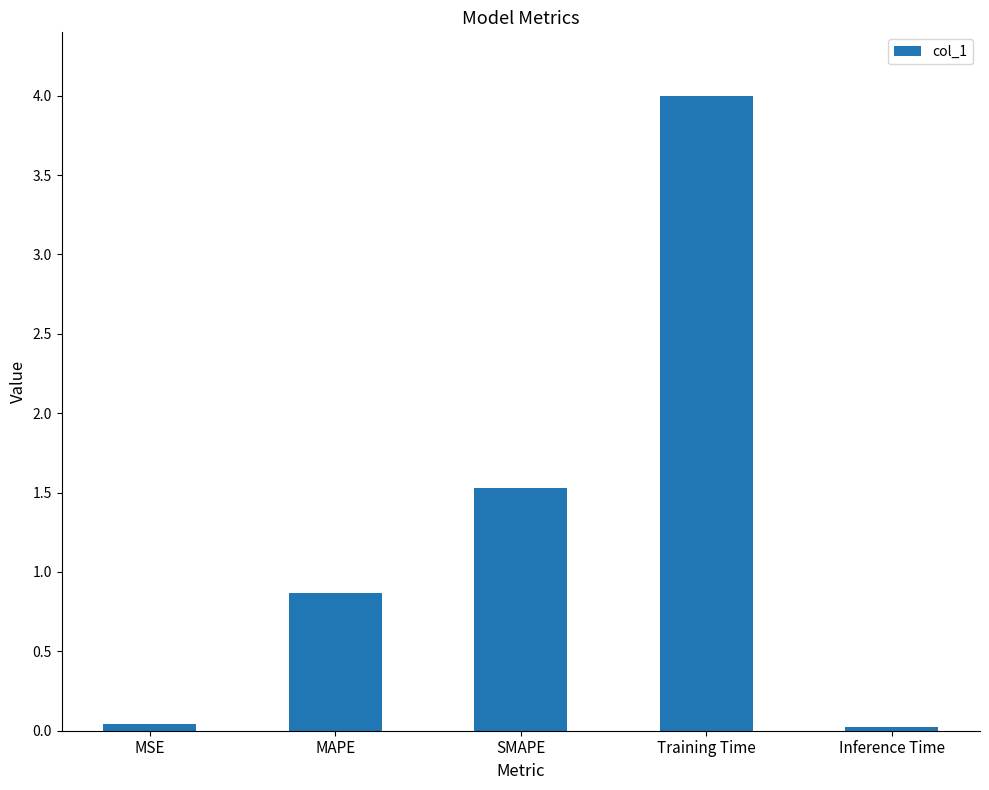

At which category does the chart reach its peak across all series?

Training Time